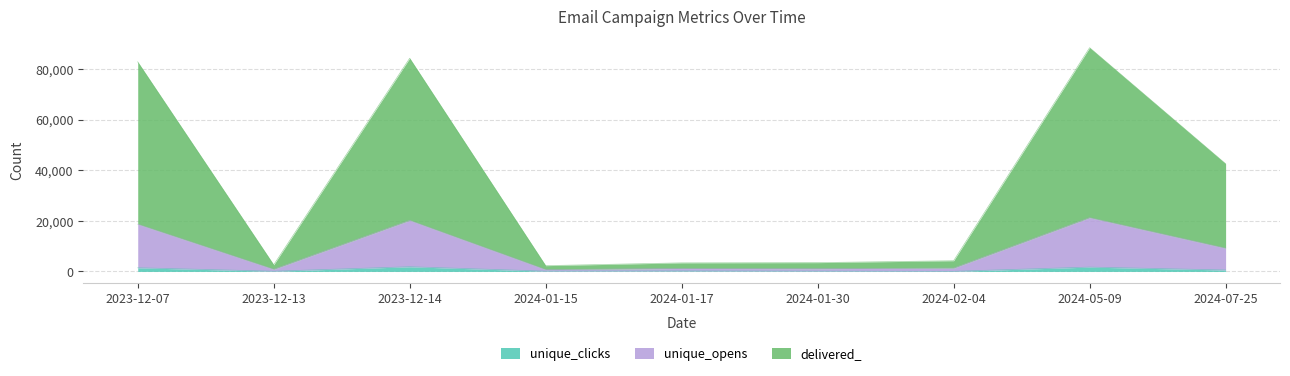

True or false: unique_clicks and delivered_ intersect in this chart.

False